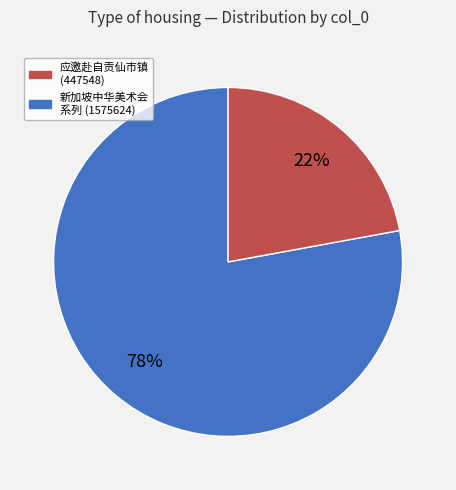

To the nearest percent, what is the difference between the largest and smallest slice percentages?

56%